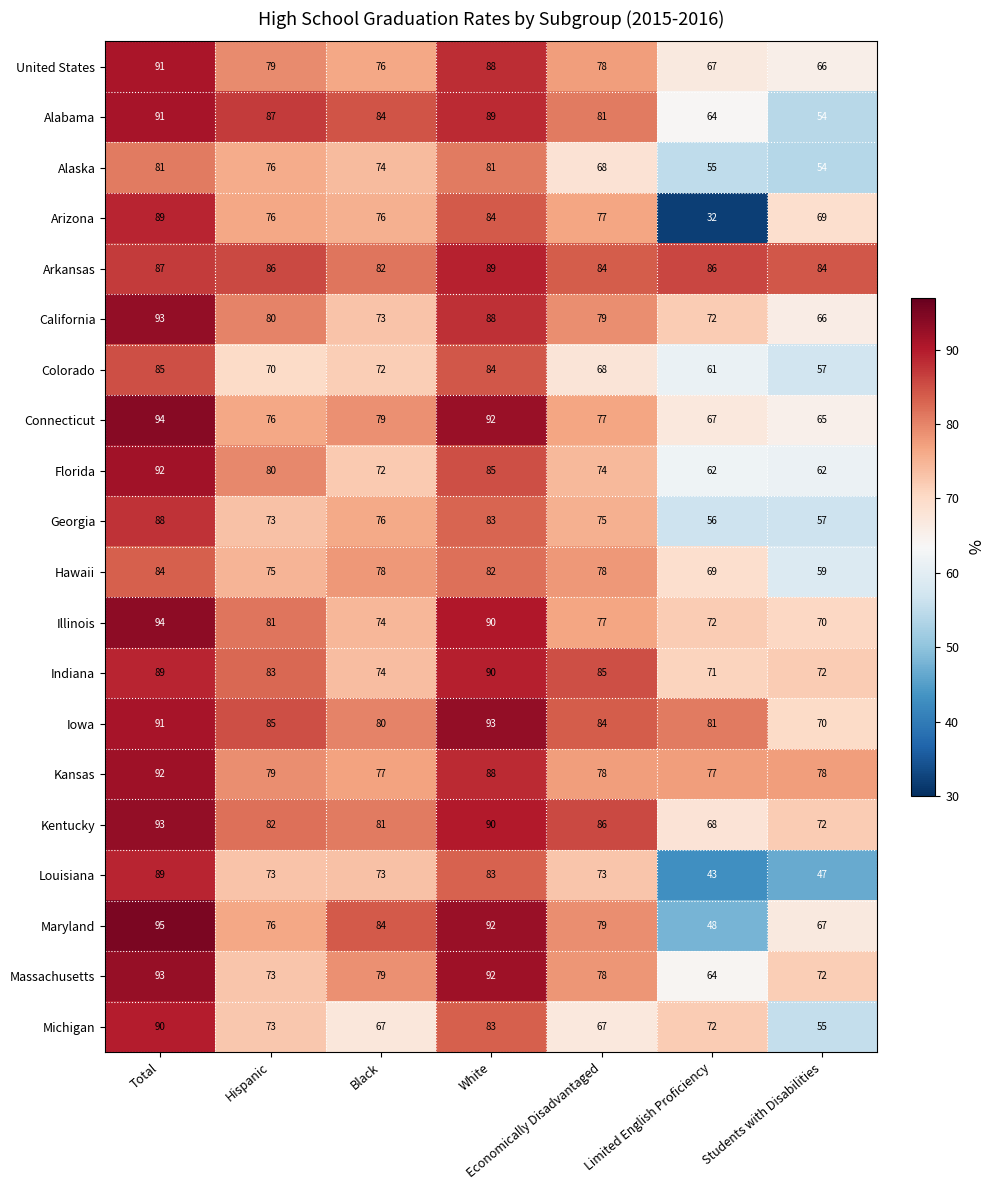

What is the maximum value for Indiana?

90